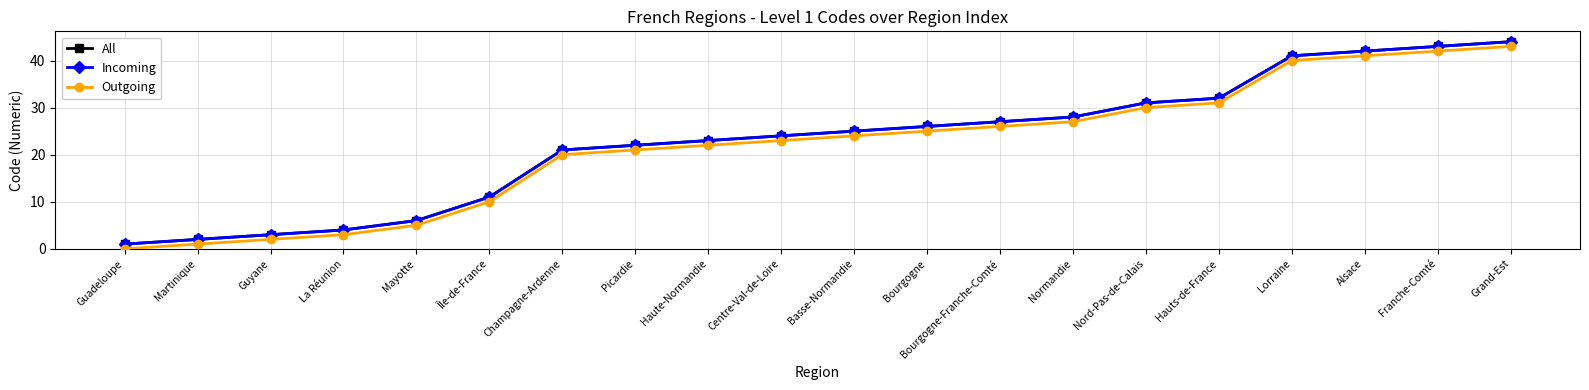

Is this an area chart (filled region under the line)?

No